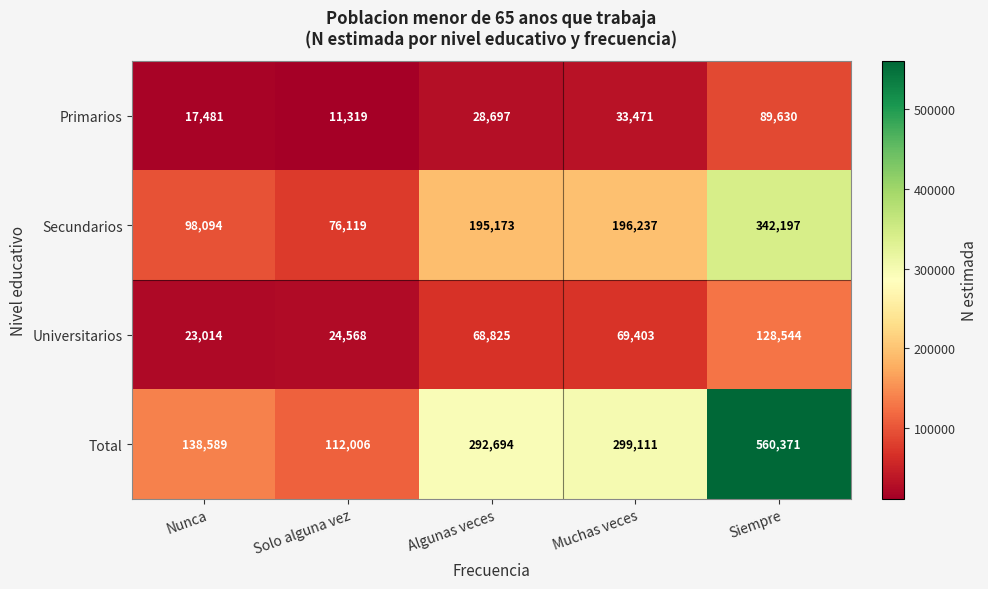

Which series has the largest range (max minus min)?

Total